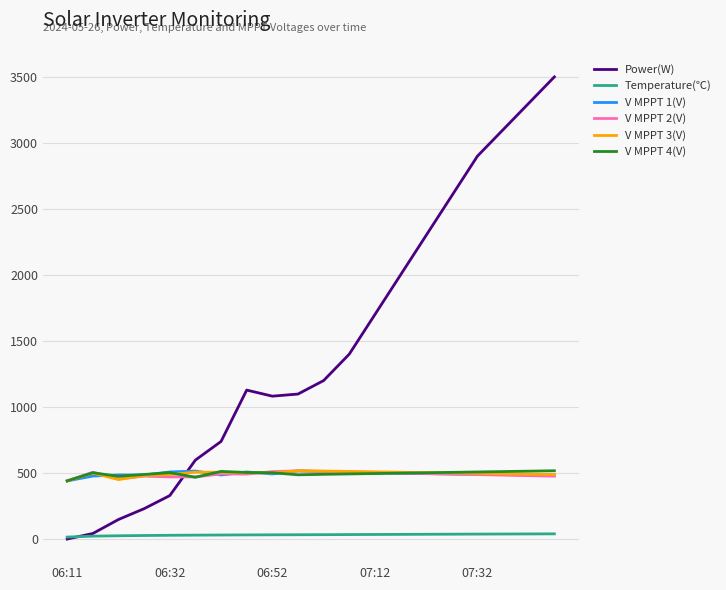

True or false: V MPPT 1(V) has more than 1 points higher than both neighbors.

True